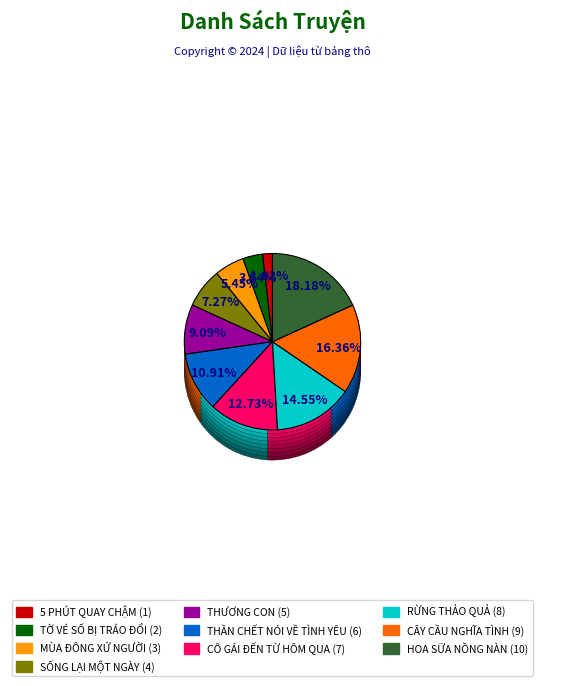

Which slice is the largest?

HOA SỮA NỒNG NÀN